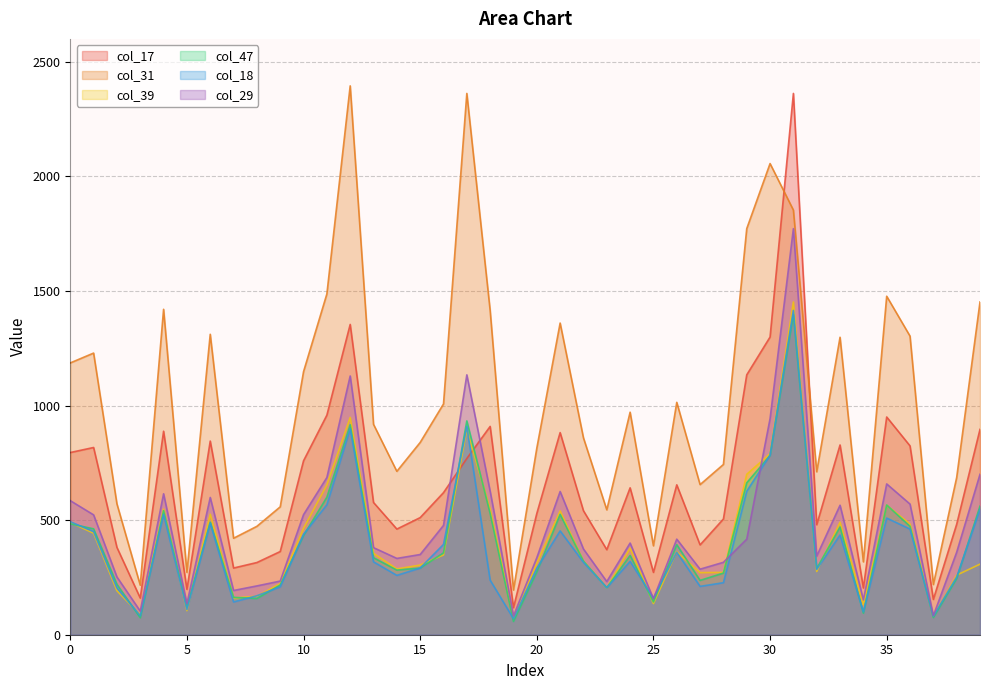

Is the value of col_39 at 37 greater than the value of col_17 at 23?

No